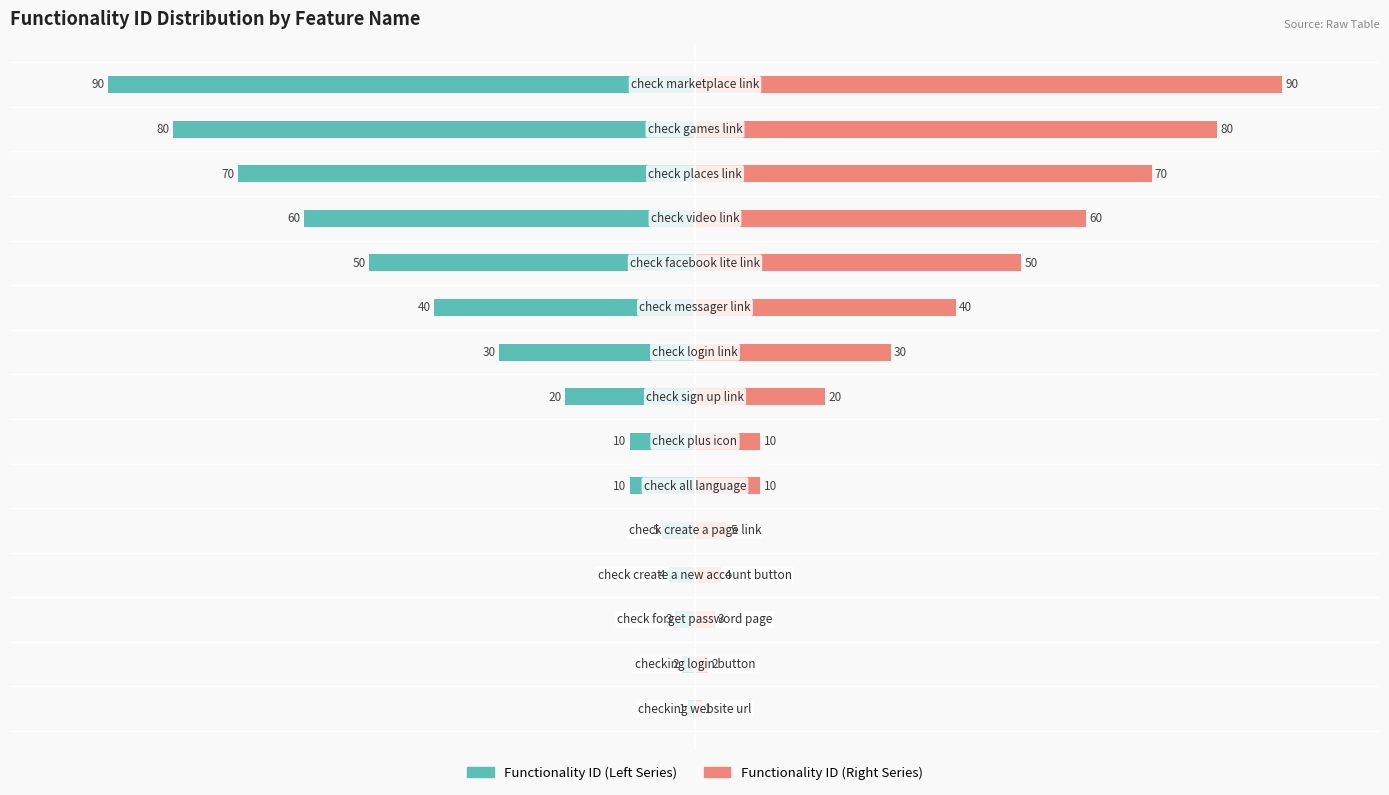

Between 75 and 100, which series saw the biggest shift?

Functionality ID (Left Series)